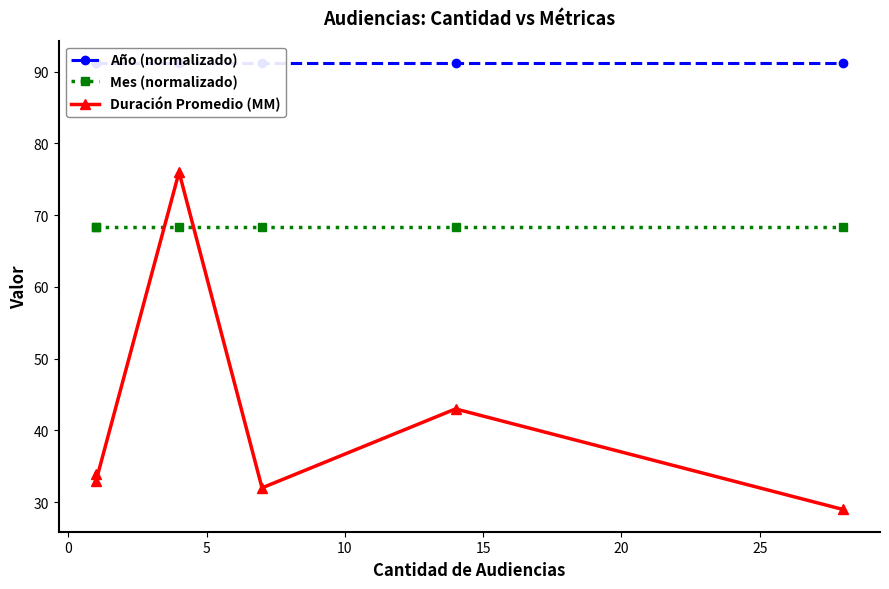

What is the average value of the Duración Promedio (MM) series?

41.2